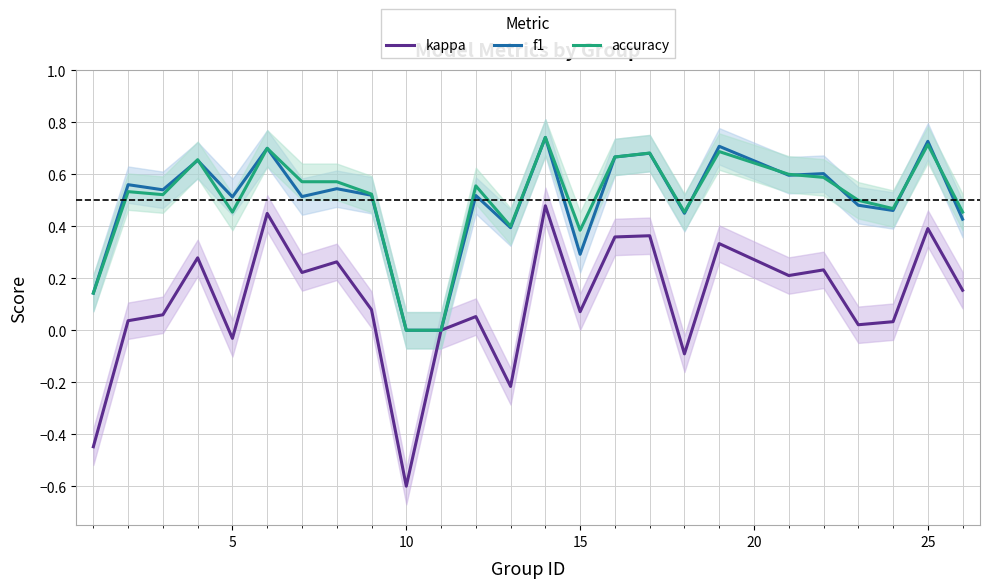

In f1, how many points are lower than both neighbors (excluding endpoints)?

8